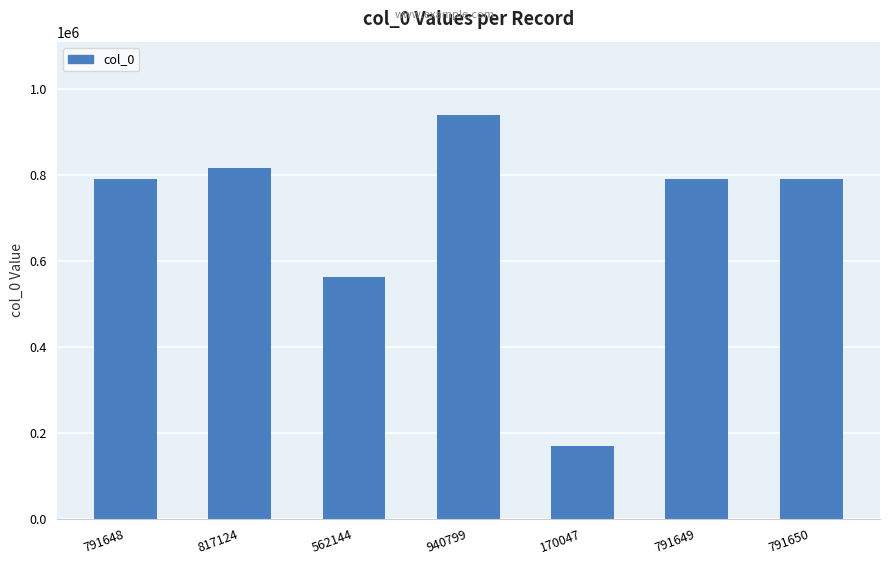

Does the chart contain stacked bars?

No